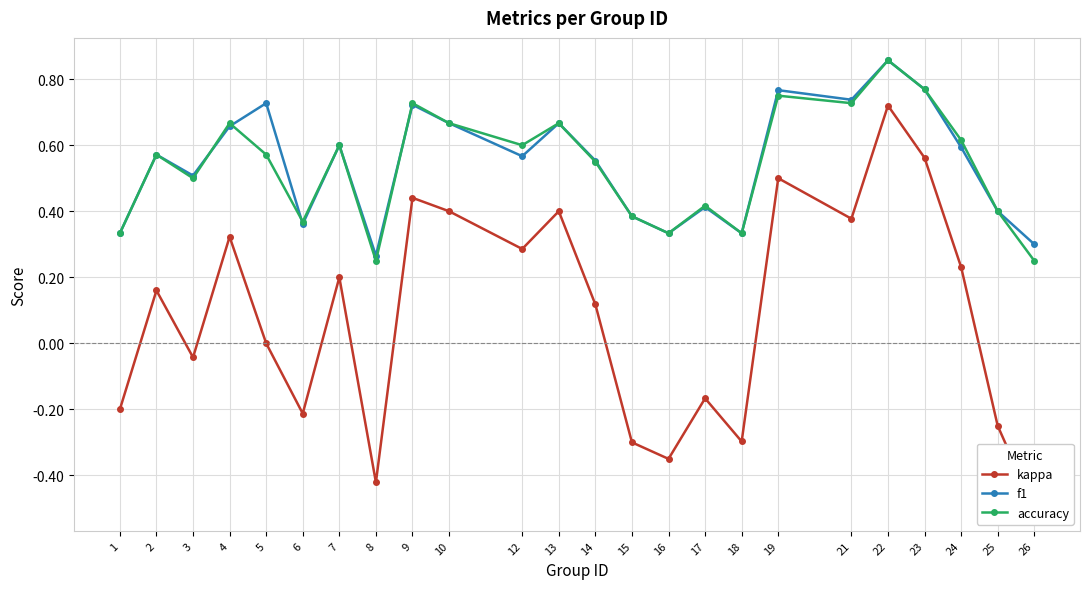

Rank the series by their maximum value, from lowest to highest.

kappa, f1, accuracy